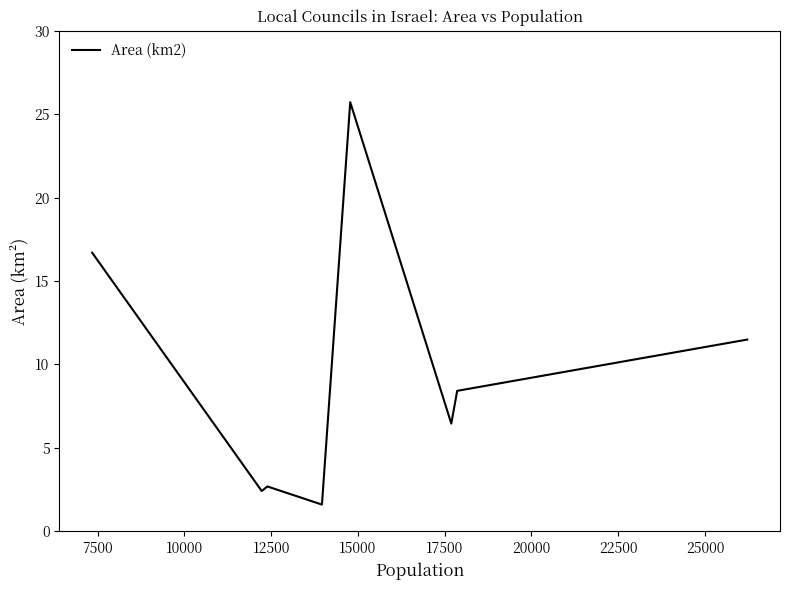

Reading left to right, what are all the values shown in this chart?

16.7	2.4	2.7	1.6	25.7	6.5	8.4	11.5